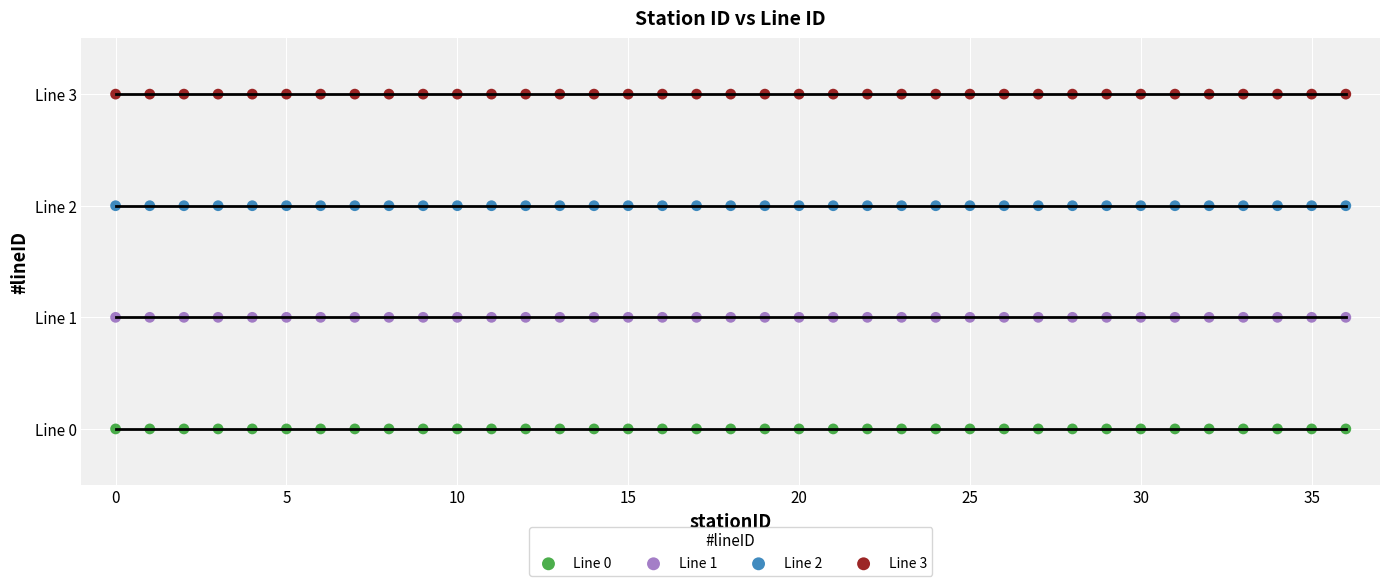

What are all the series names shown in the legend?

Line 0, Line 1, Line 2, Line 3